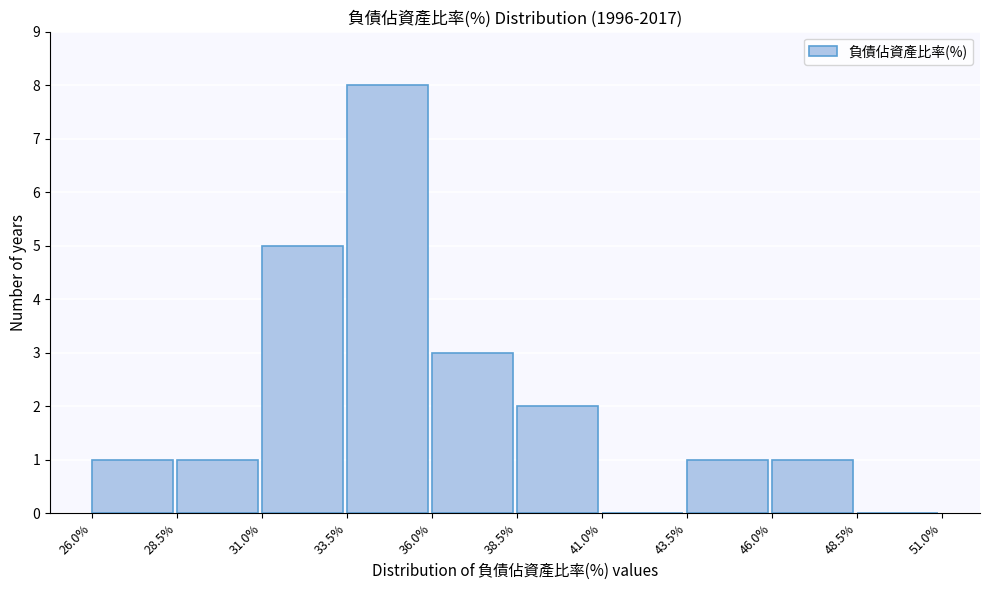

Reading left to right, transcribe this chart: for each bar, give the range it covers on the x-axis and its height. The values are not printed on the chart, so give them approximately, as read against the axis.

26.0% to 28.5%: 1
28.5% to 31.0%: 1
31.0% to 33.5%: 5
33.5% to 36.0%: 8
36.0% to 38.5%: 3
38.5% to 41.0%: 2
41.0% to 43.5%: 0
43.5% to 46.0%: 1
46.0% to 48.5%: 1
48.5% to 51.0%: 0